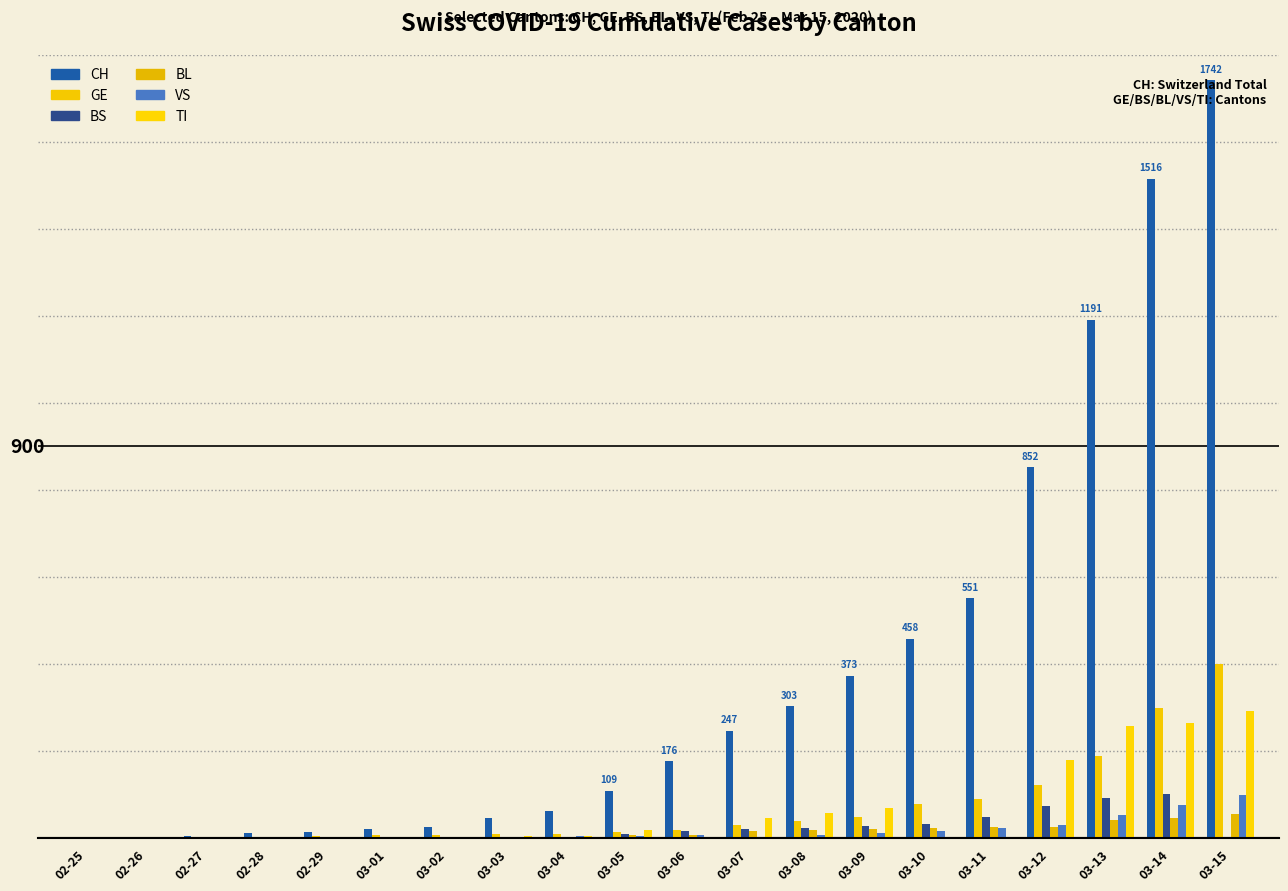

Are the bars grouped side by side (vs. stacked)?

Yes